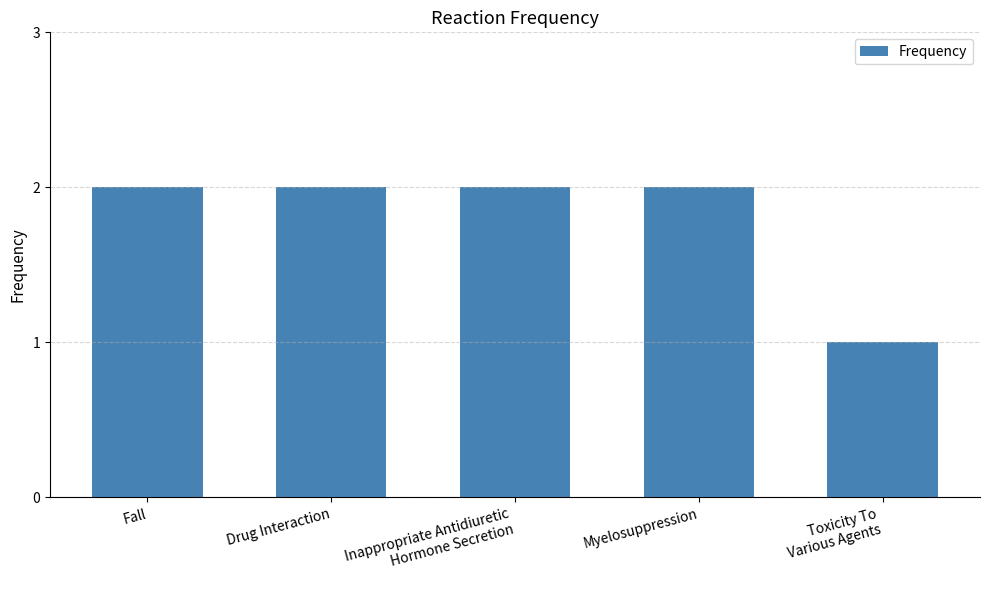

What is the average value?

2